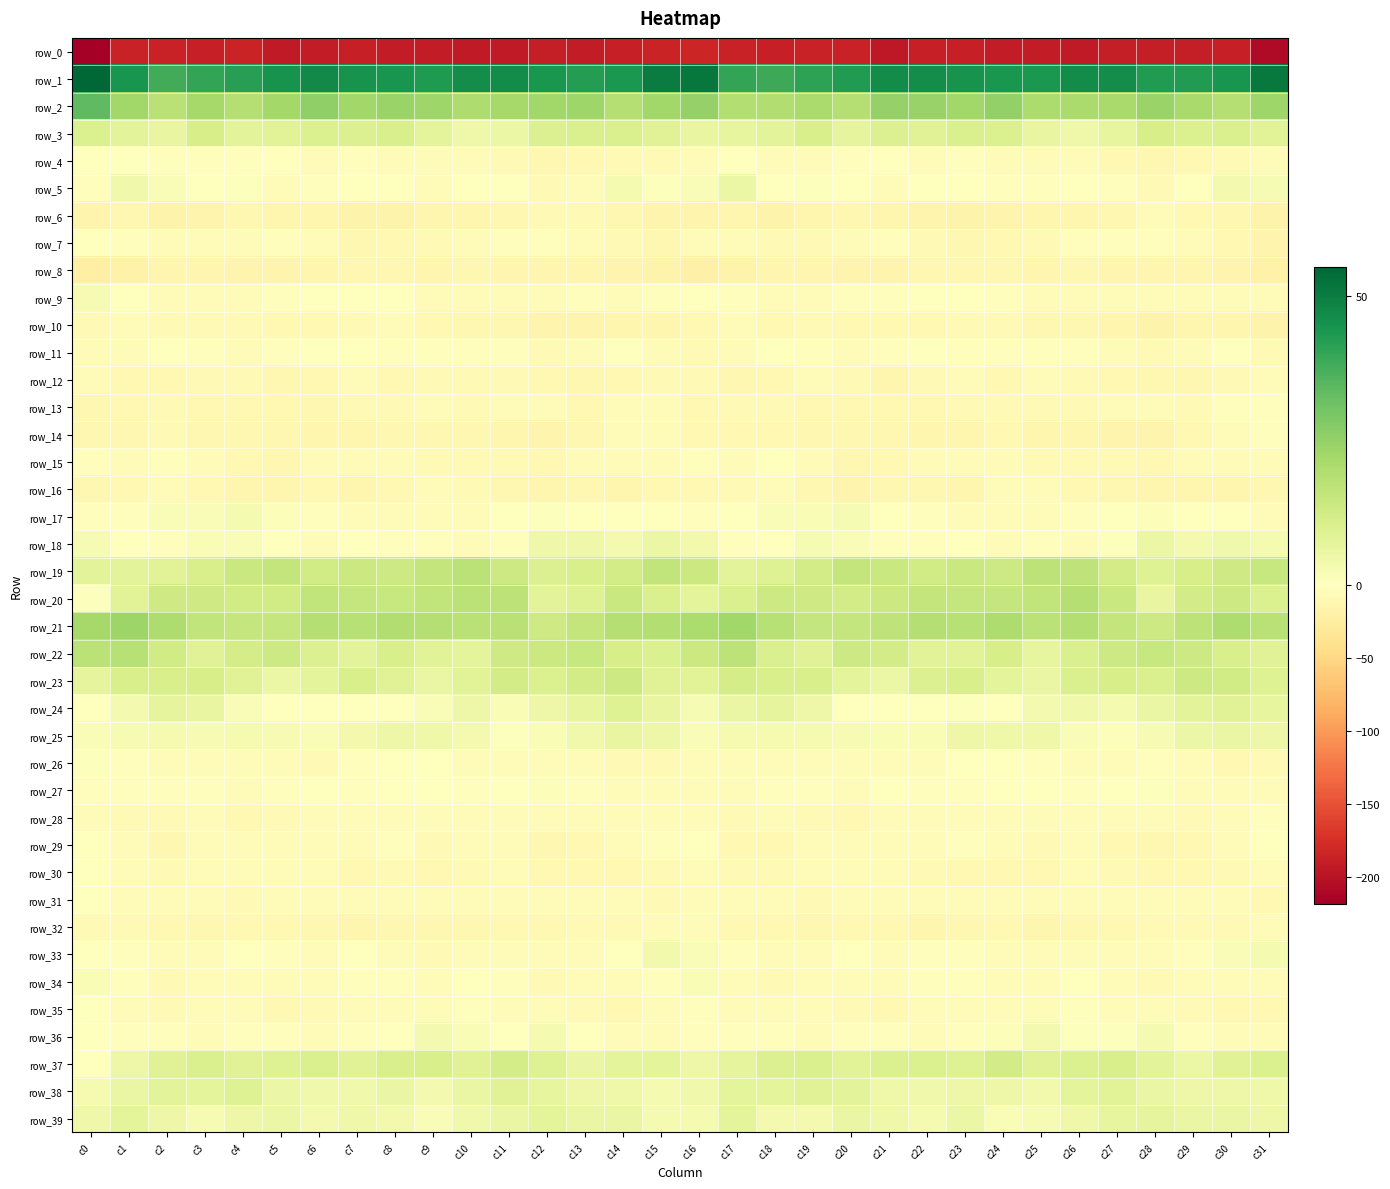

Between c21 and c20, which is larger?

c20